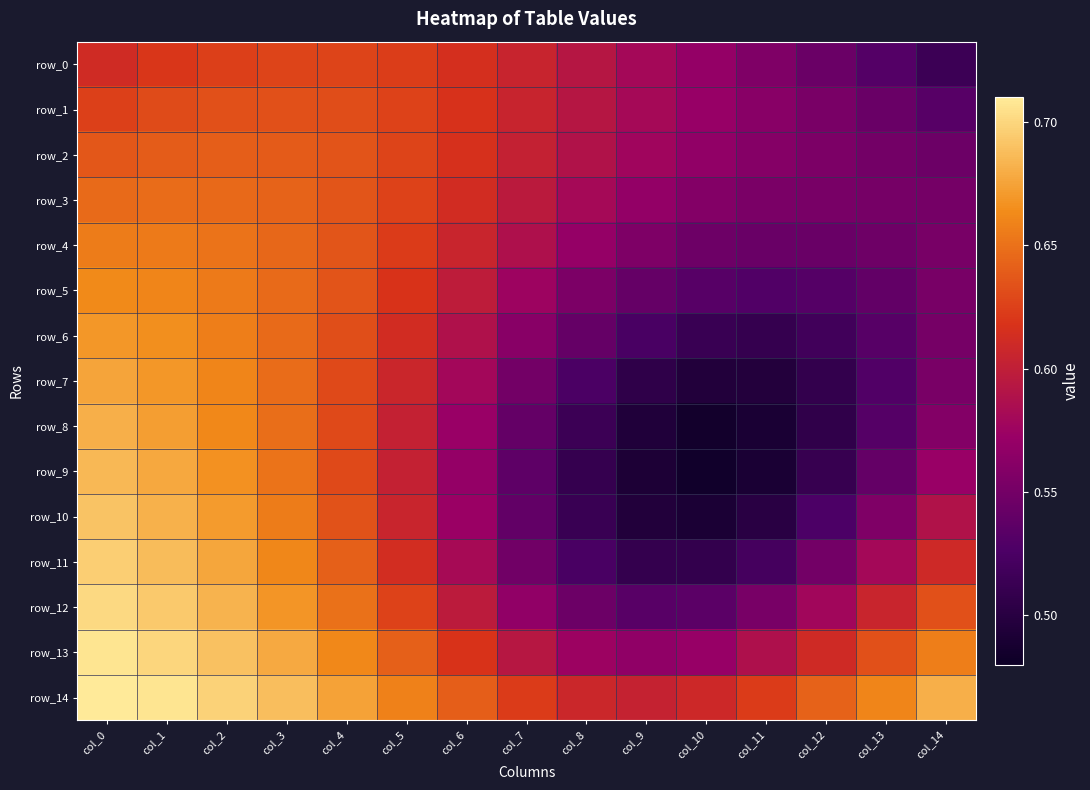

The row_5 series shows 0.8 at col_14. True or false?

False